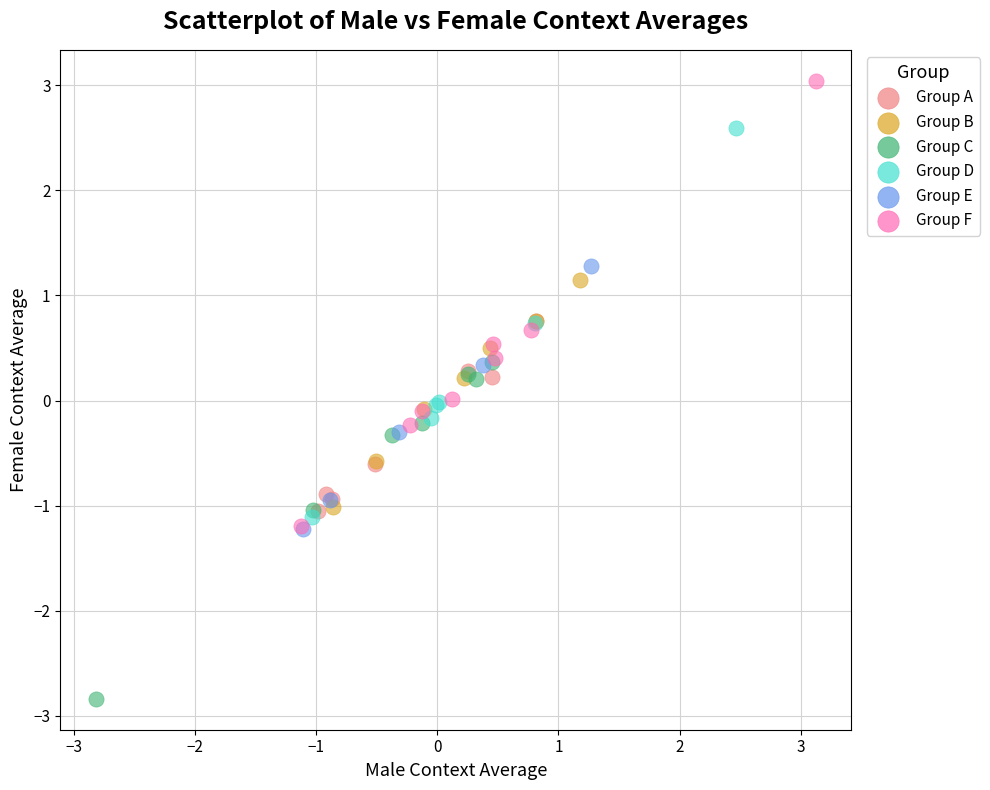

Which series reaches the minimum Y coordinate?

Group C